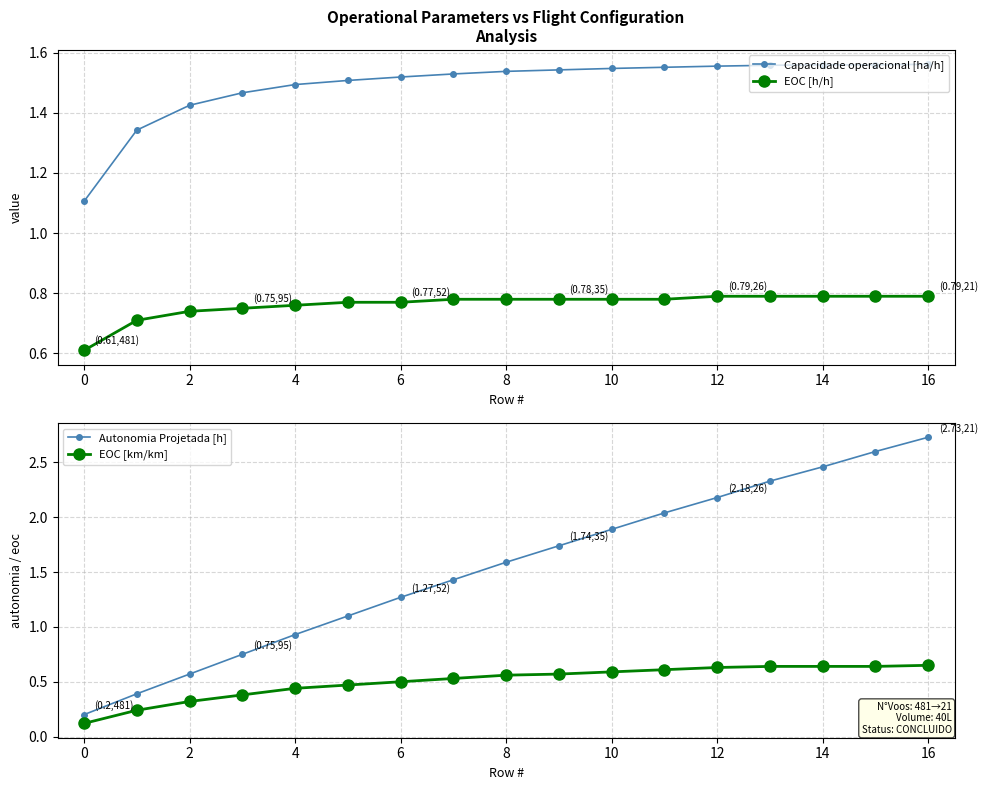

True or false: EOC [h/h] and Autonomia Projetada [h] cross at least once.

False